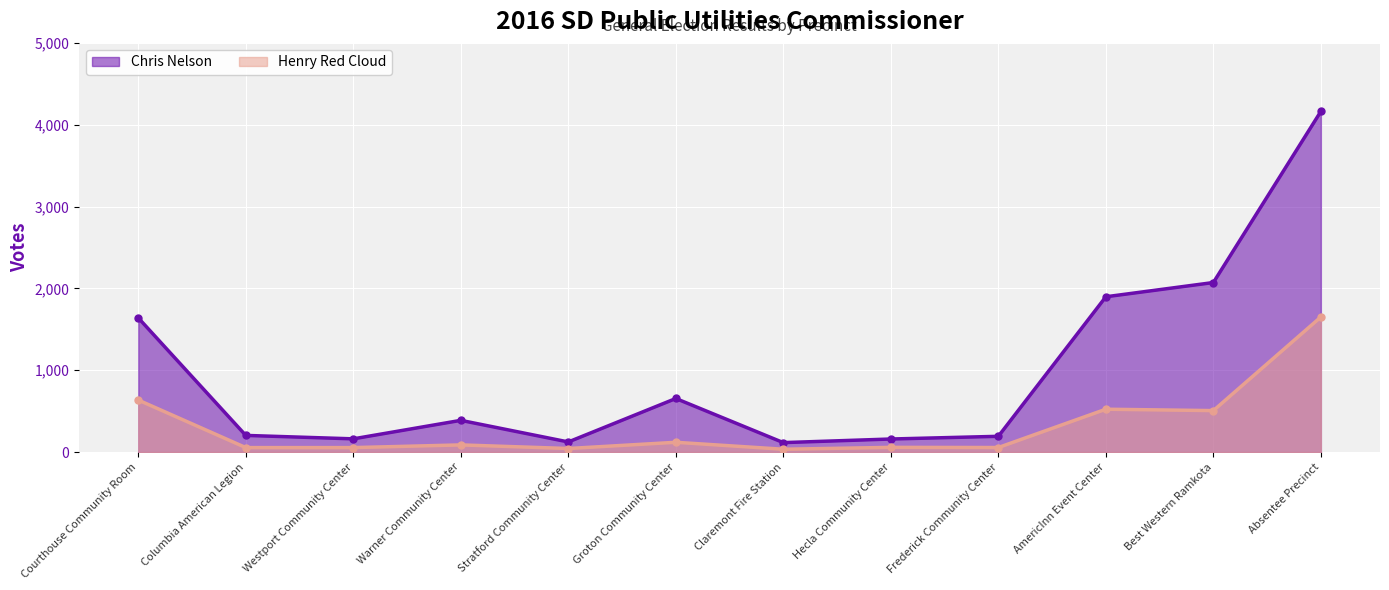

Where is the first local minimum for Chris Nelson?

Westport Community Center